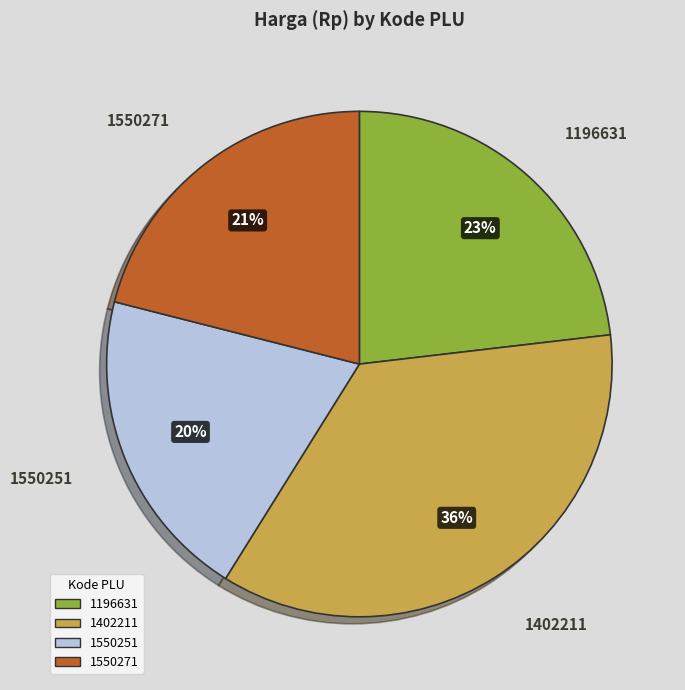

To the nearest percent, what percentage of the pie is 1196631?

23%